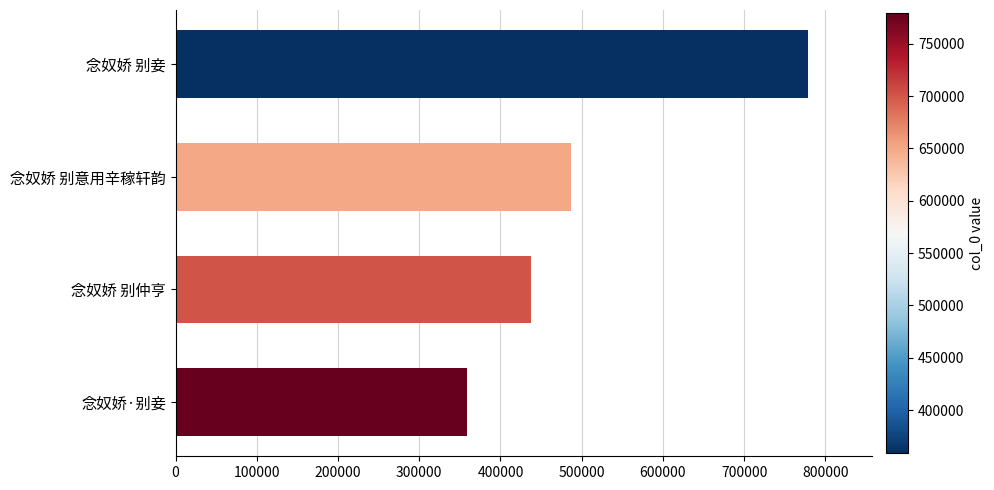

The value at 念奴娇 别仲亨 is 194781. True or false?

False